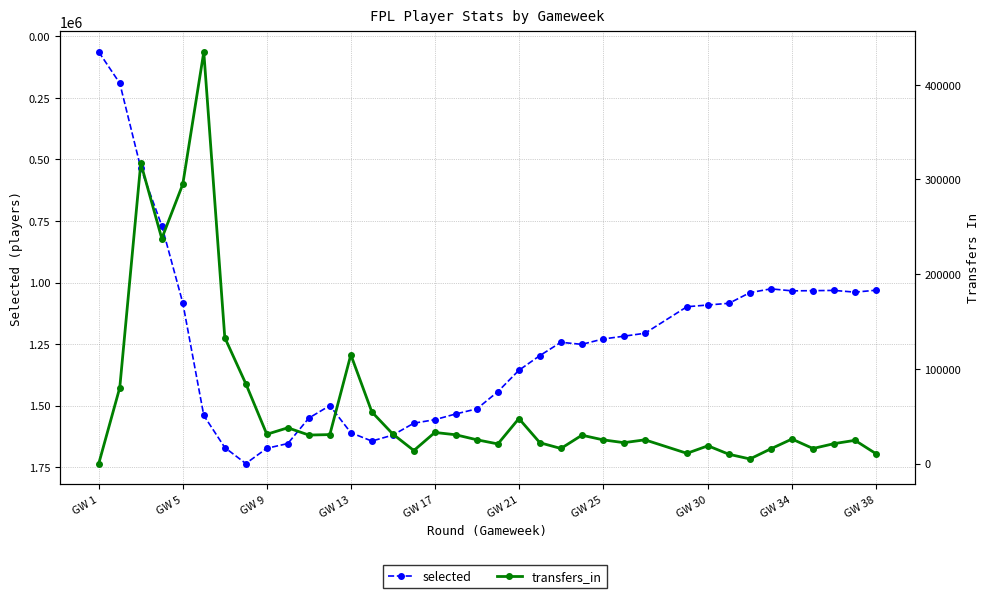

Which series has the largest range (max minus min)?

selected